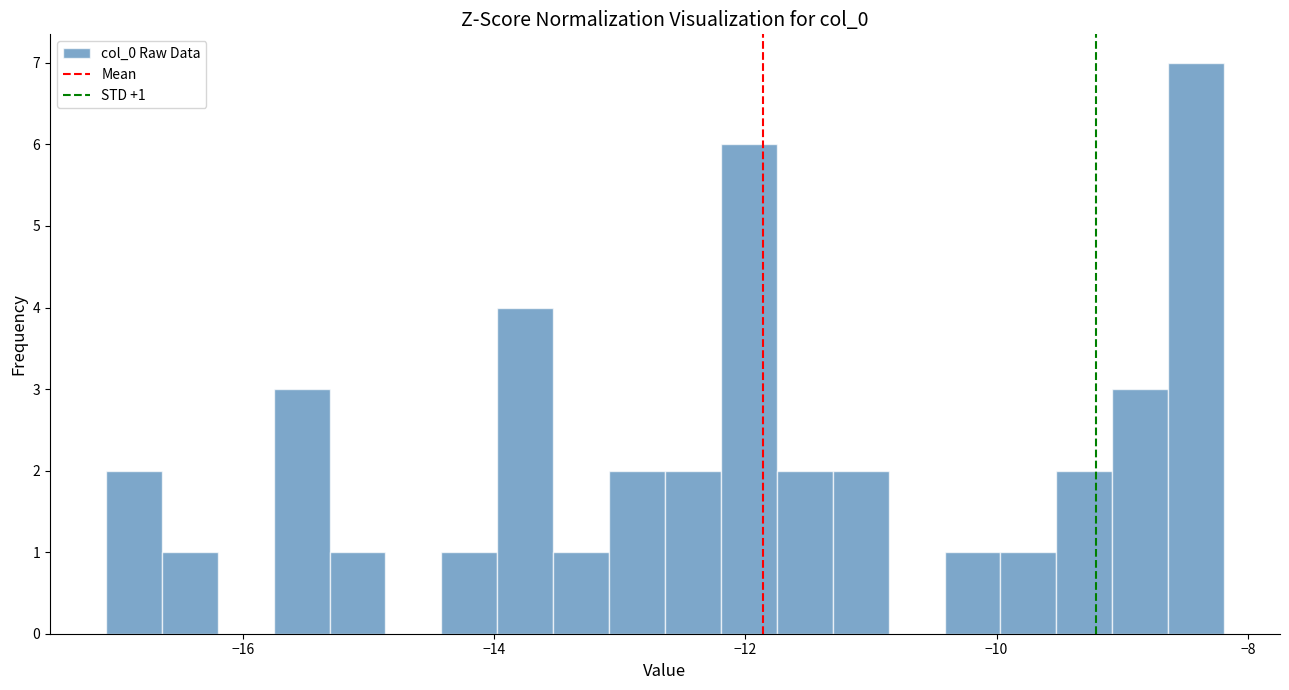

Around what value on the x-axis is the tallest bar? Give the approximate position of its centre, as read against the axis.

-8.4